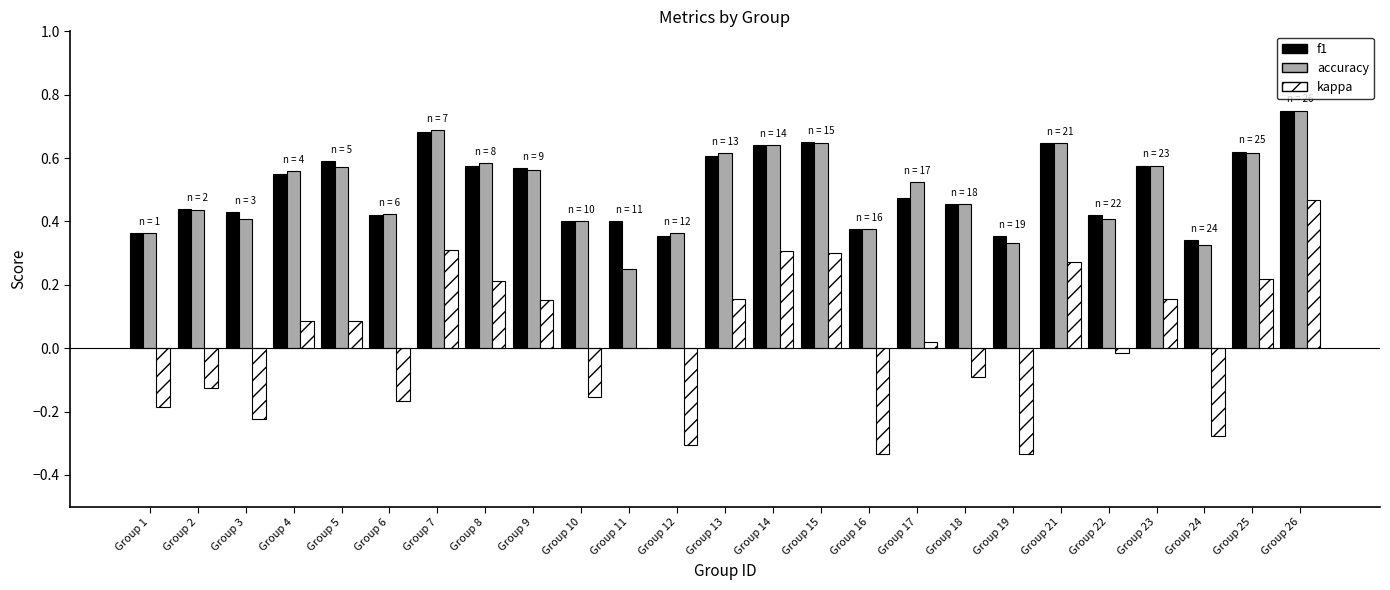

Which series has the widest spread of values?

kappa